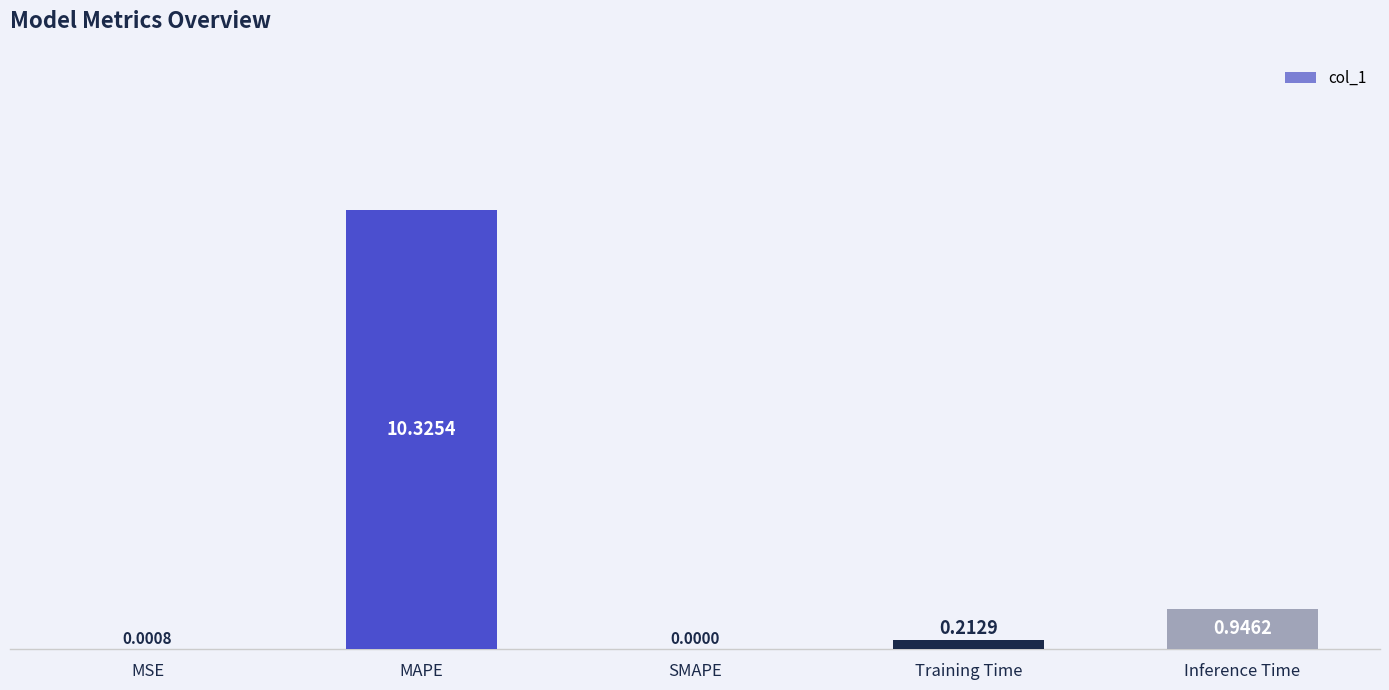

Where is the data nearest to the value 5?

Inference Time